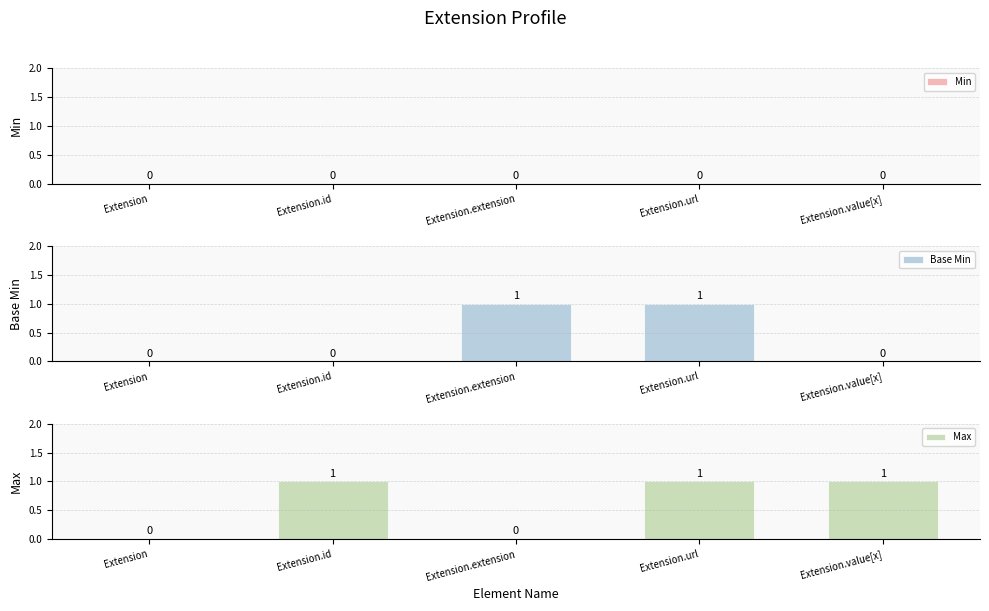

At Extension.value[x], list the series in order from smallest to largest.

Min, Base Min, Max